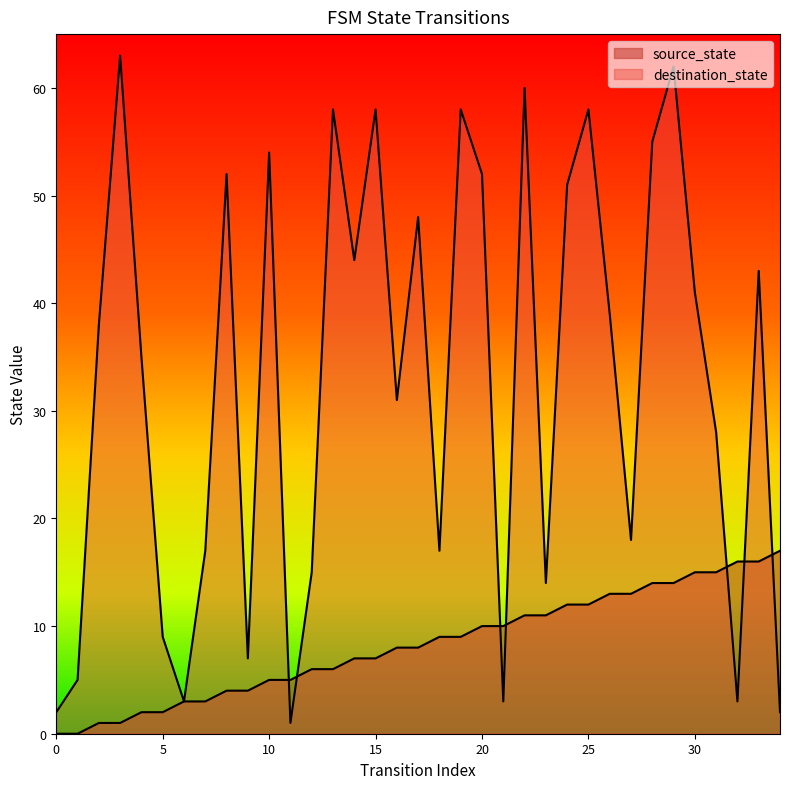

In destination_state, how many points are lower than both neighbors (excluding endpoints)?

10